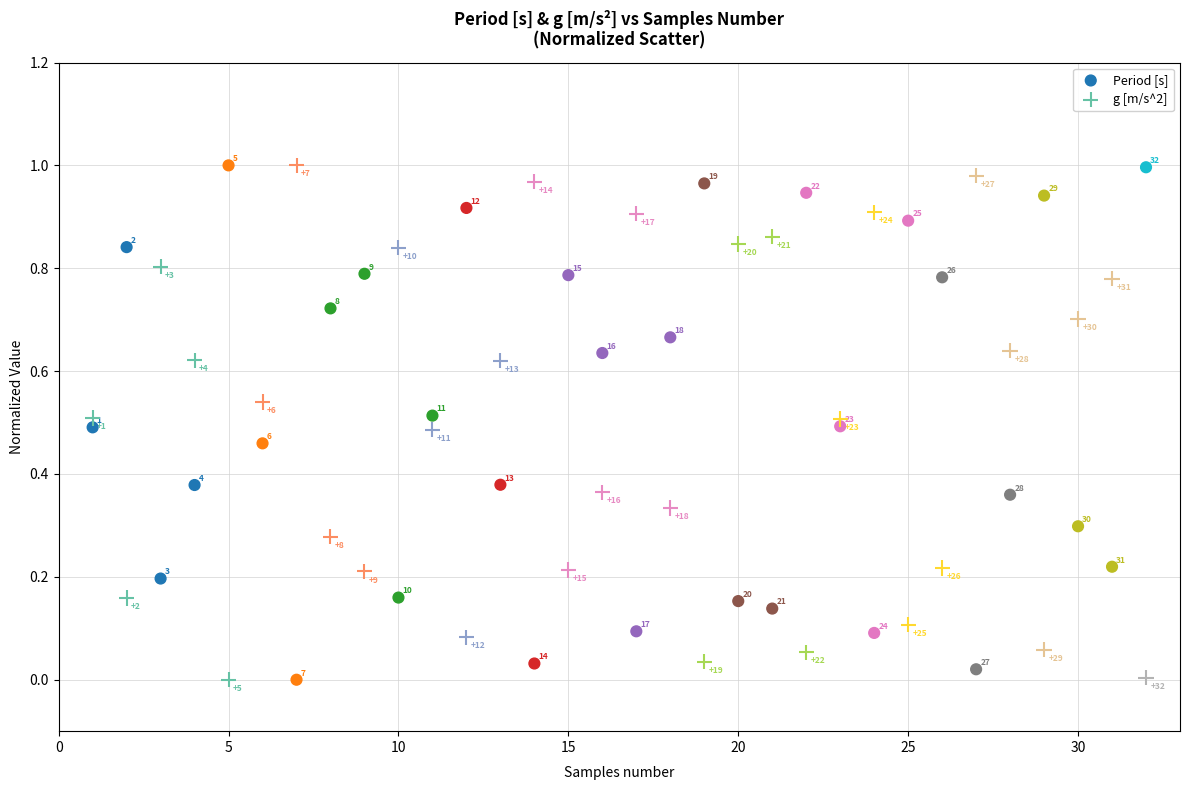

What is the X range (max minus min) for the scatter plot?

31.0